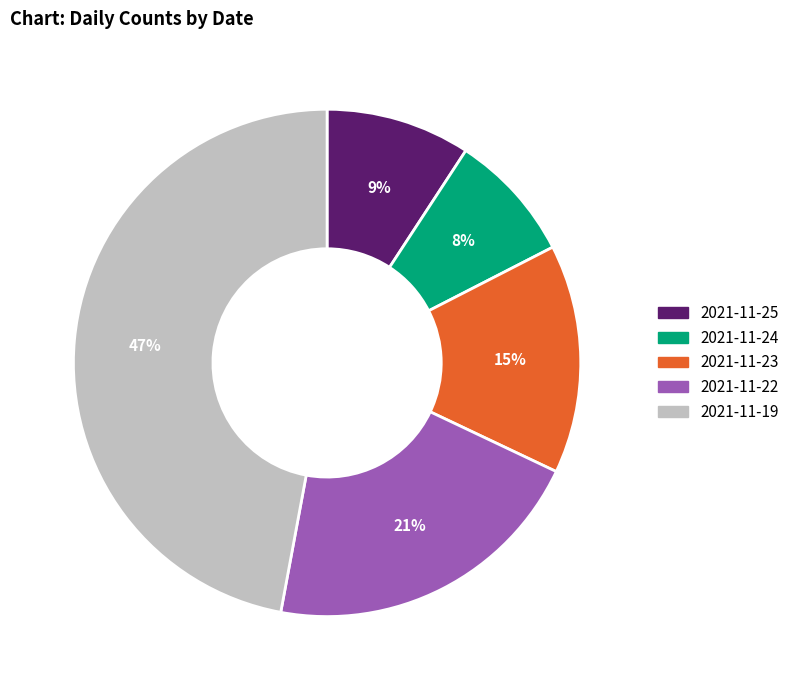

To the nearest percent, what is the average slice percentage?

20%